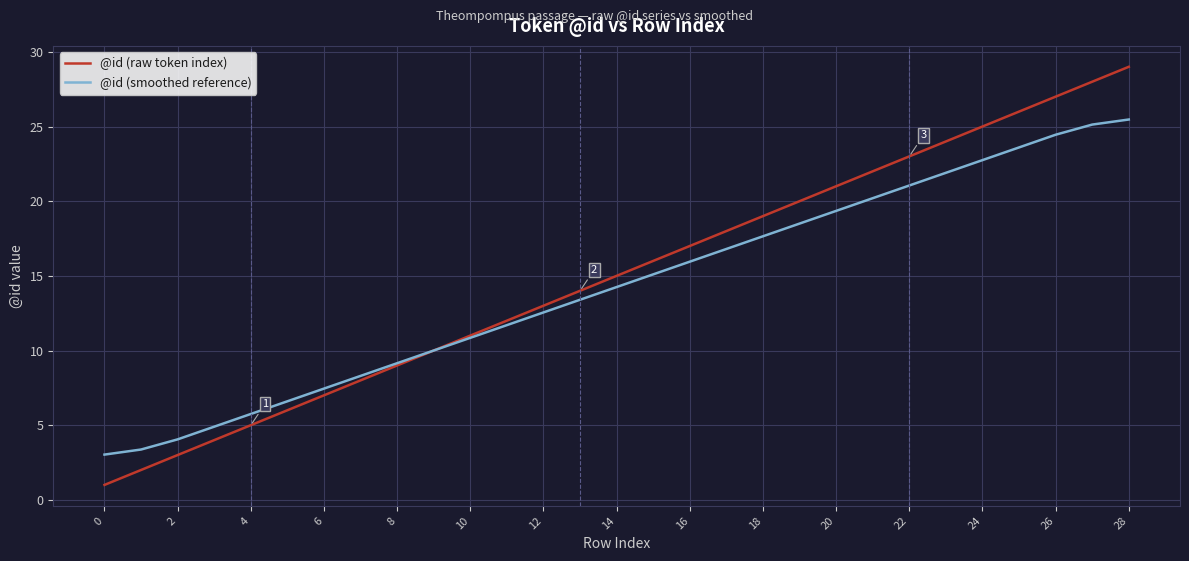

Which series has the widest spread of values?

@id (raw token index)